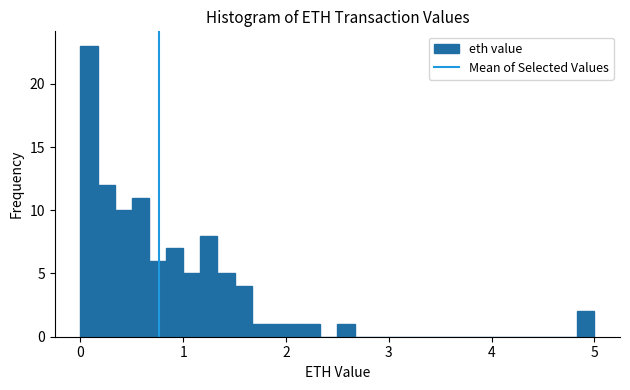

Read against the x-axis, roughly where is the centre of the tallest bar?

0.1